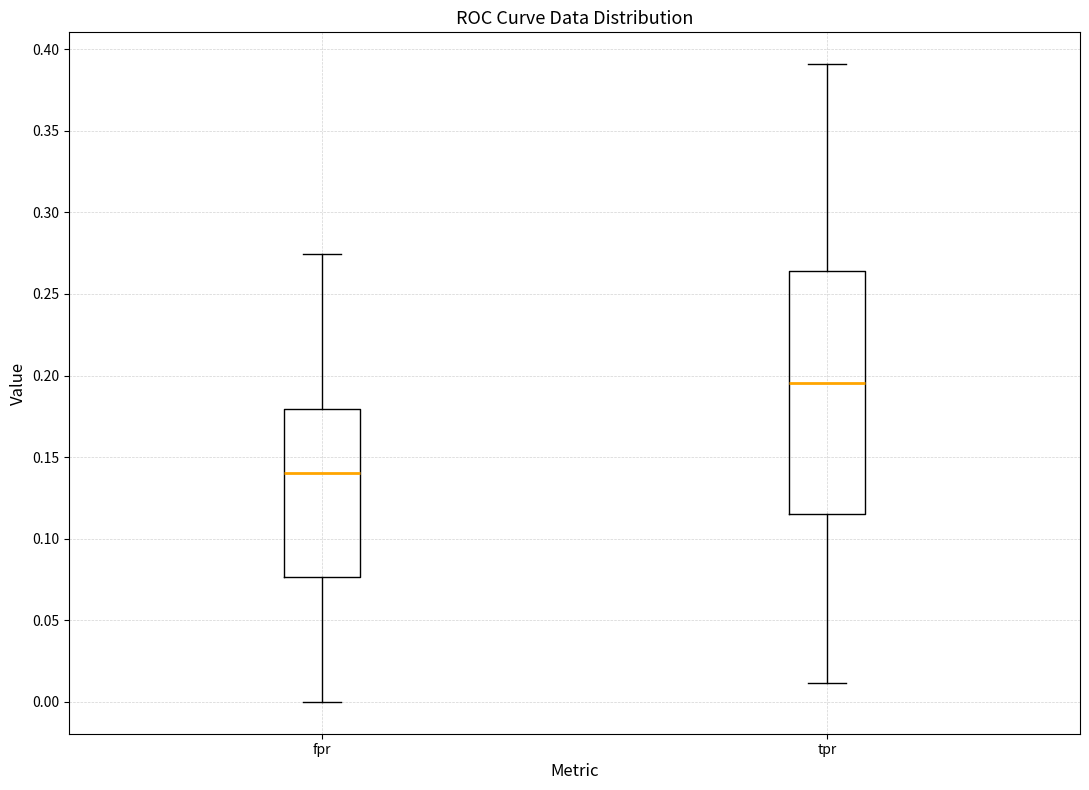

Which box is the tallest, from its lower edge to its upper edge?

tpr